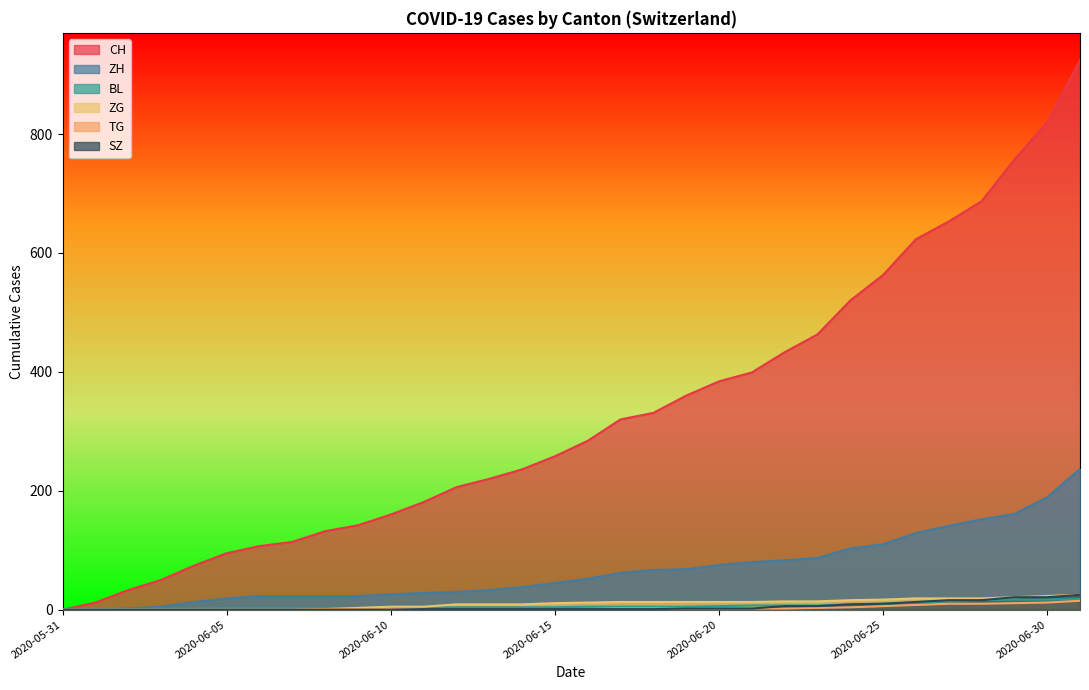

How many distinct data groups are displayed?

6